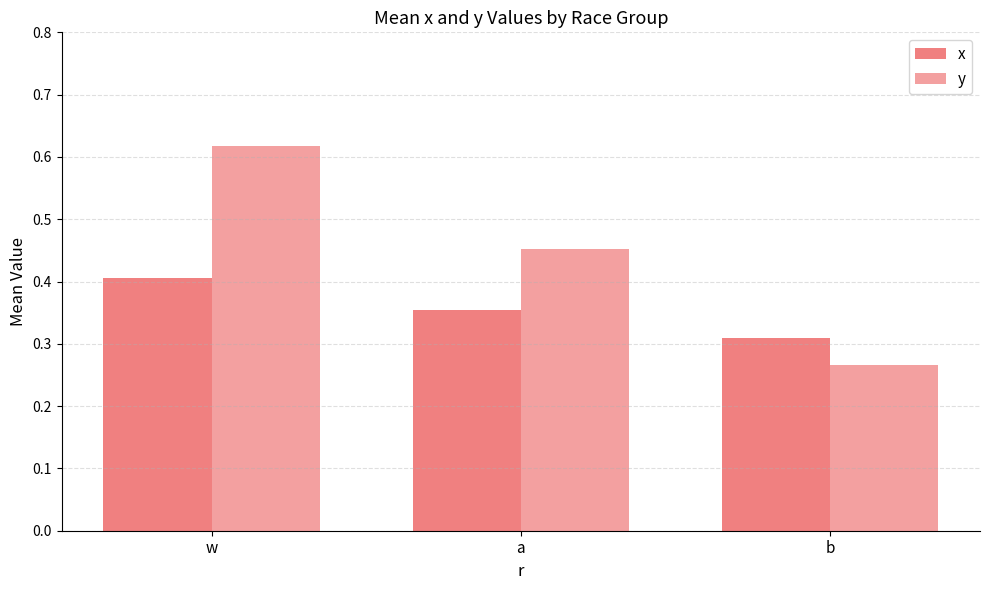

Does the chart contain stacked bars?

No